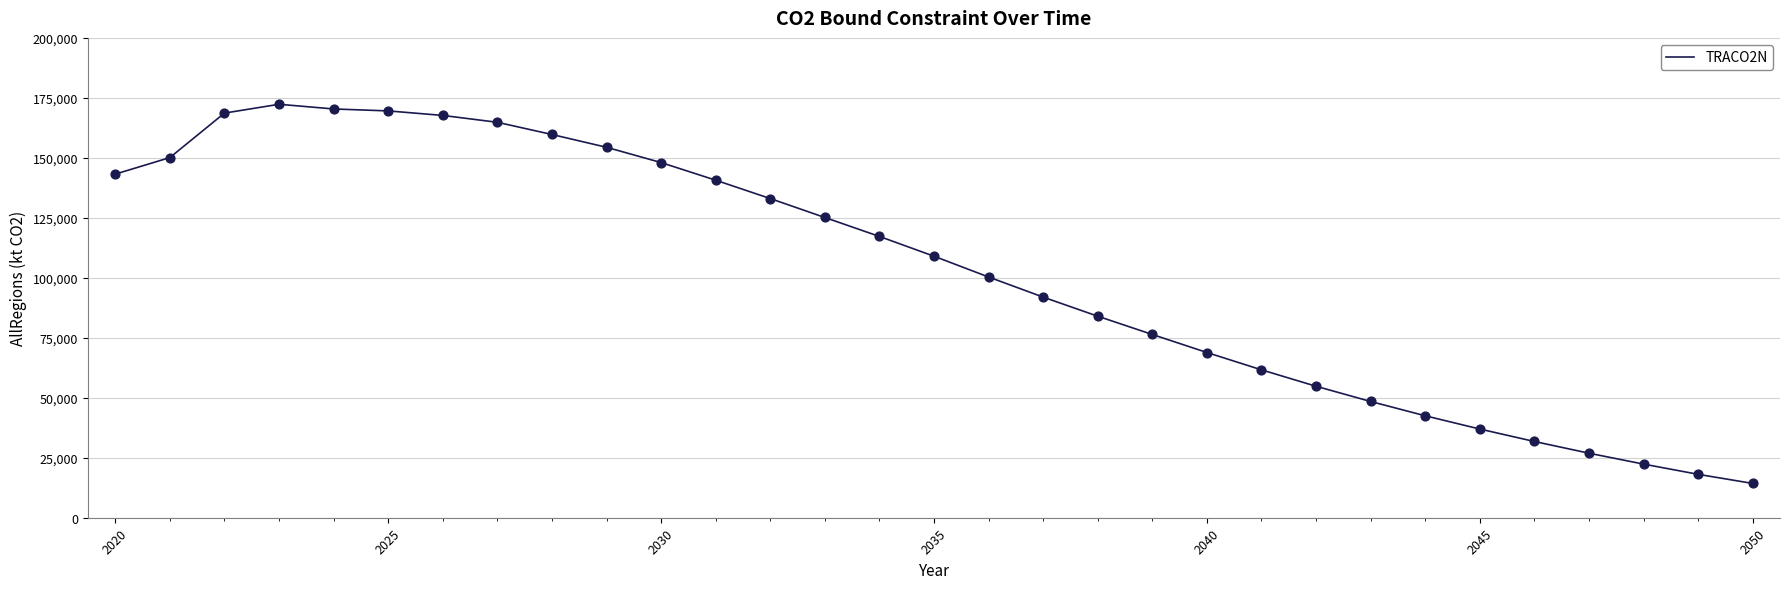

What is the minimum value shown in the chart?

14297.9